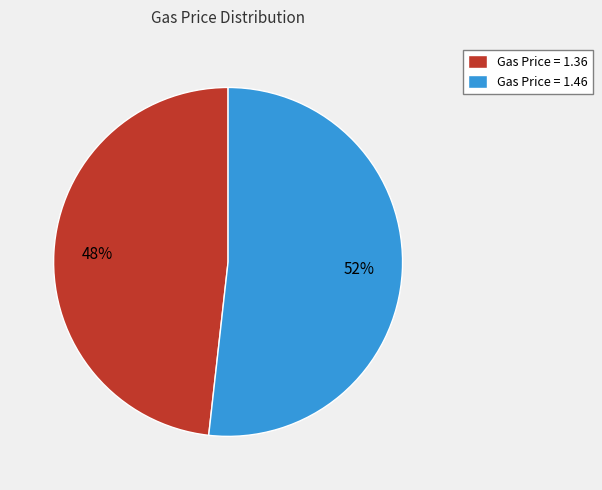

Rank the categories by value from lowest to highest.

Gas Price = 1.36, Gas Price = 1.46